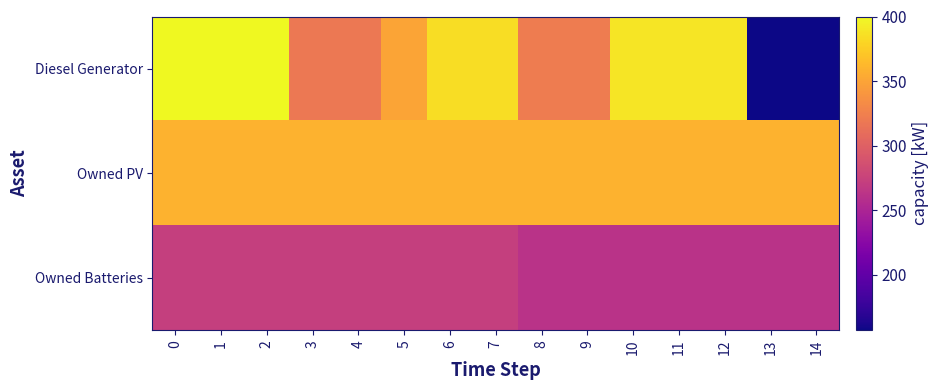

List the series in order of their peak value, highest first.

Diesel Generator, Owned PV, Owned Batteries